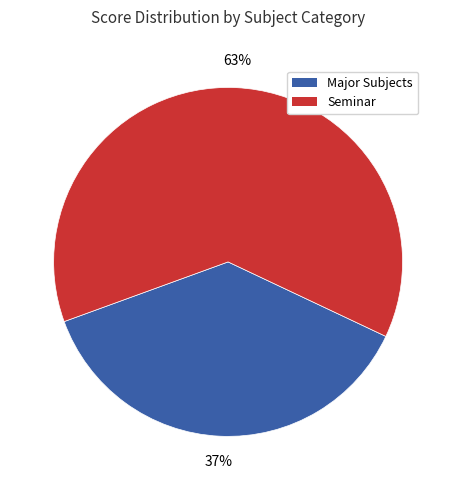

Is there any slice that represents more than half of the pie?

Yes